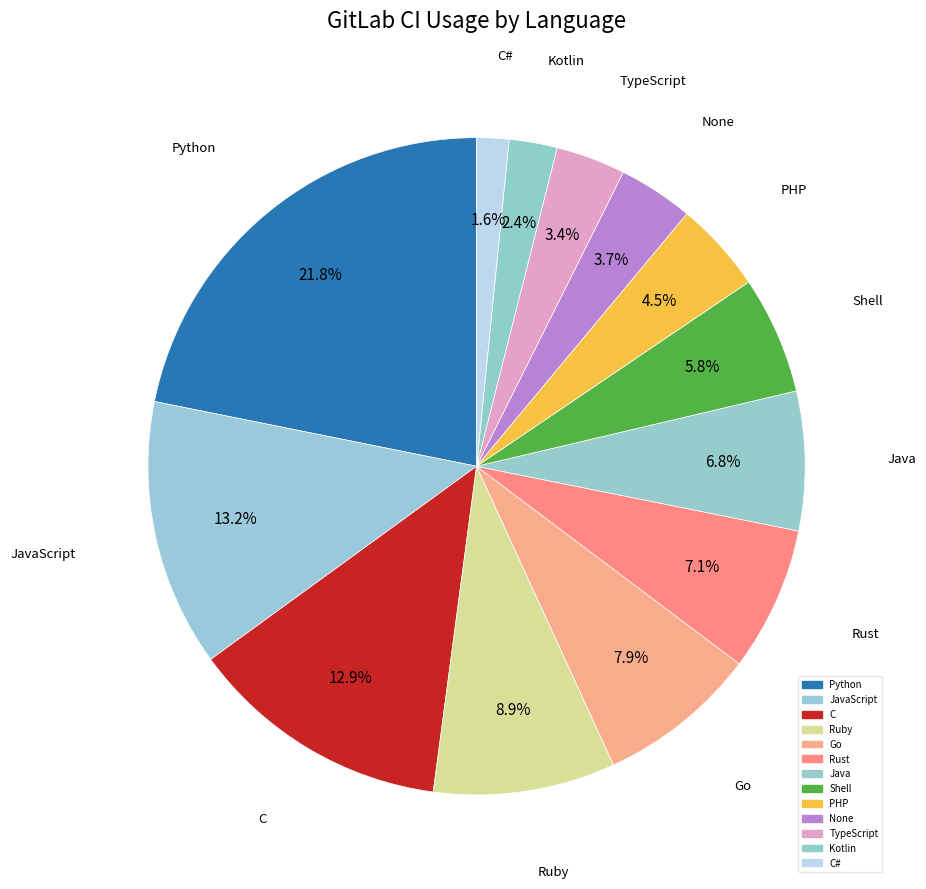

How many slices are in this pie chart?

13